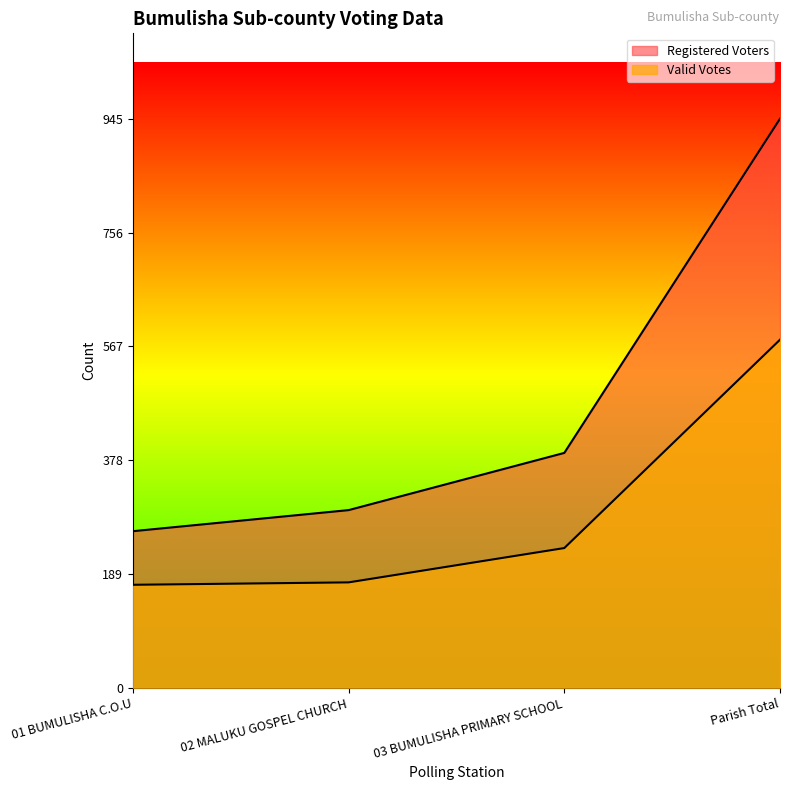

What is the maximum value shown in the chart?

945